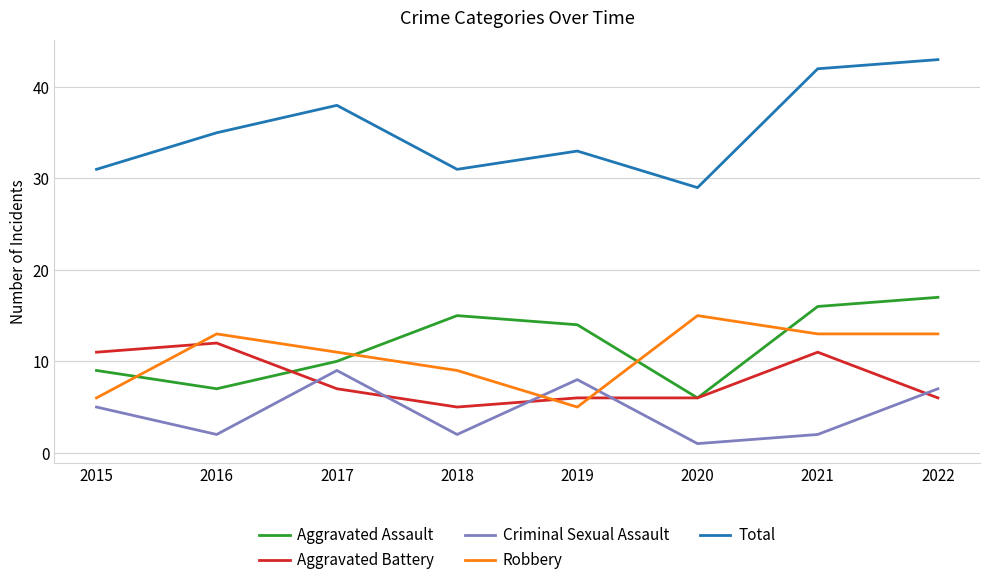

Which series changed the most between 2017 and 2019?

Robbery